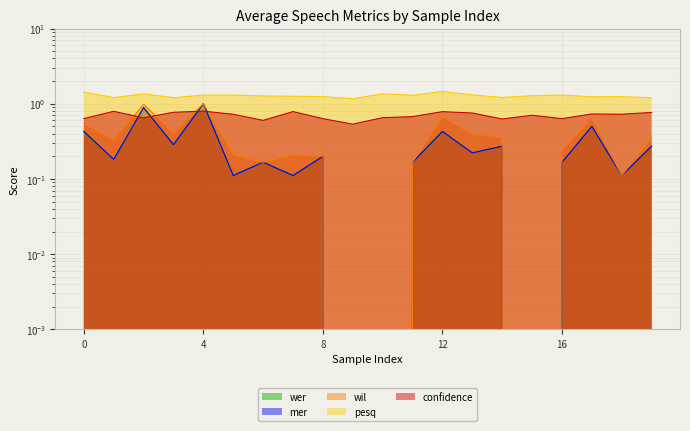

Between 4 and 10, which series saw the biggest shift?

wer